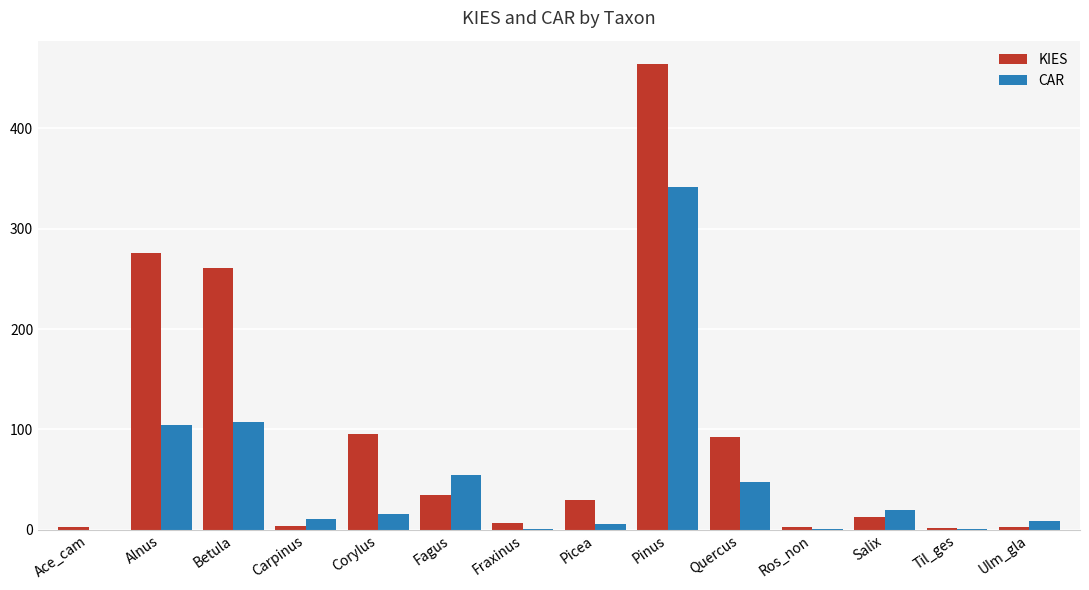

What is the sum of all CAR values?

720